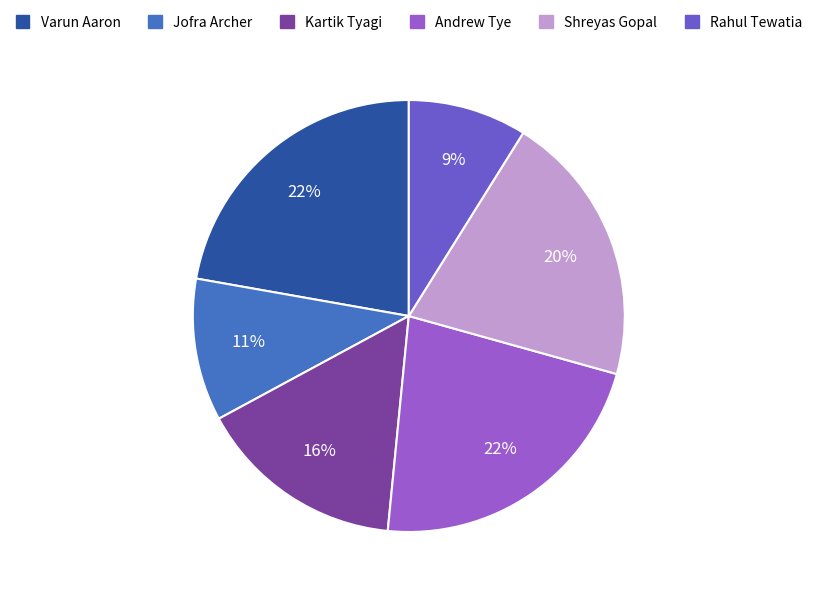

How many slices are in this pie chart?

6